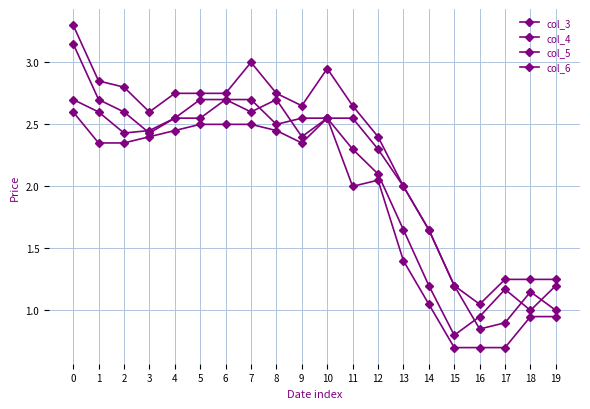

Count the number of categories in the chart.

20